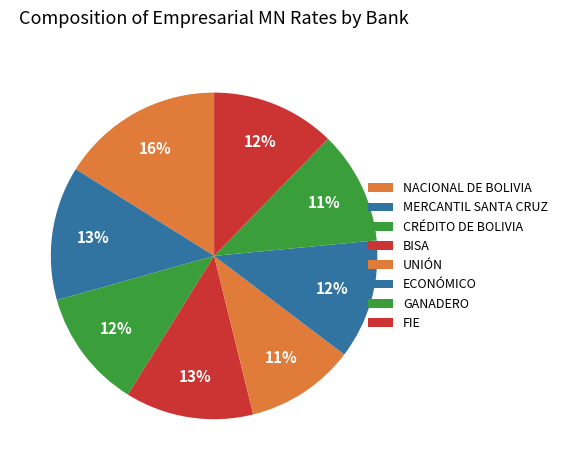

Does FIE represent more than half of the total?

No